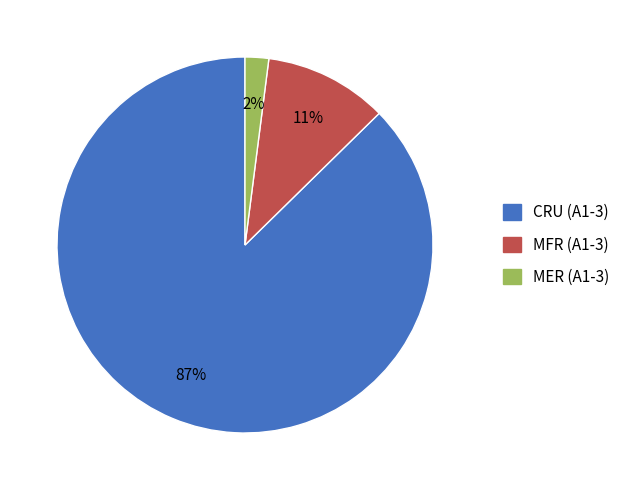

To the nearest percent, what is the difference between the largest and smallest slice percentages?

85%